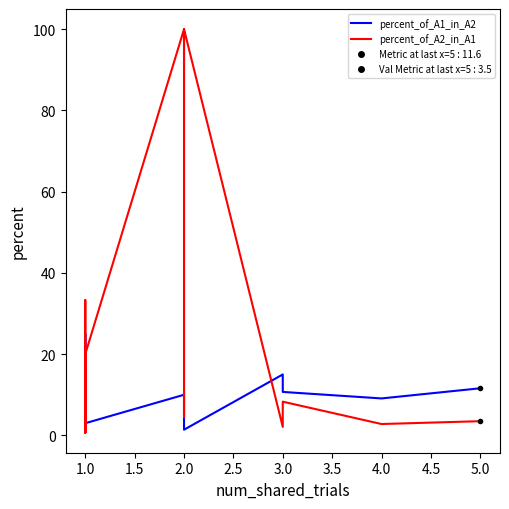

Which series has the largest total across all categories?

percent_of_A2_in_A1